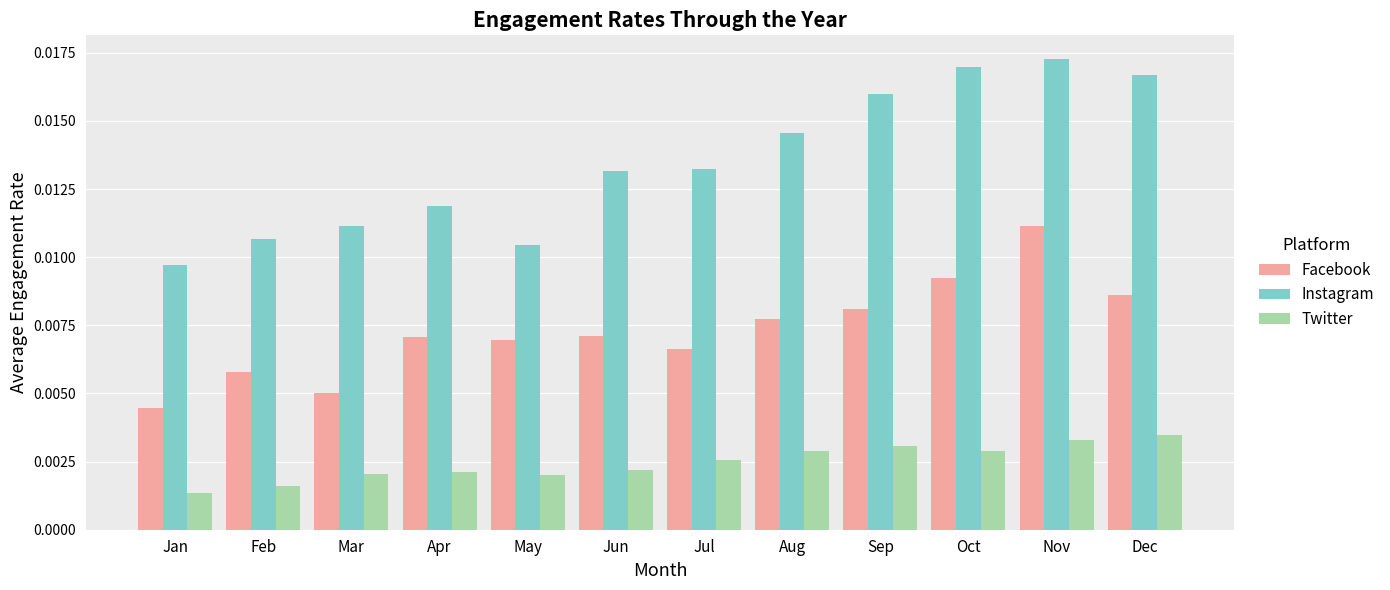

Which series has the largest total across all categories?

Instagram